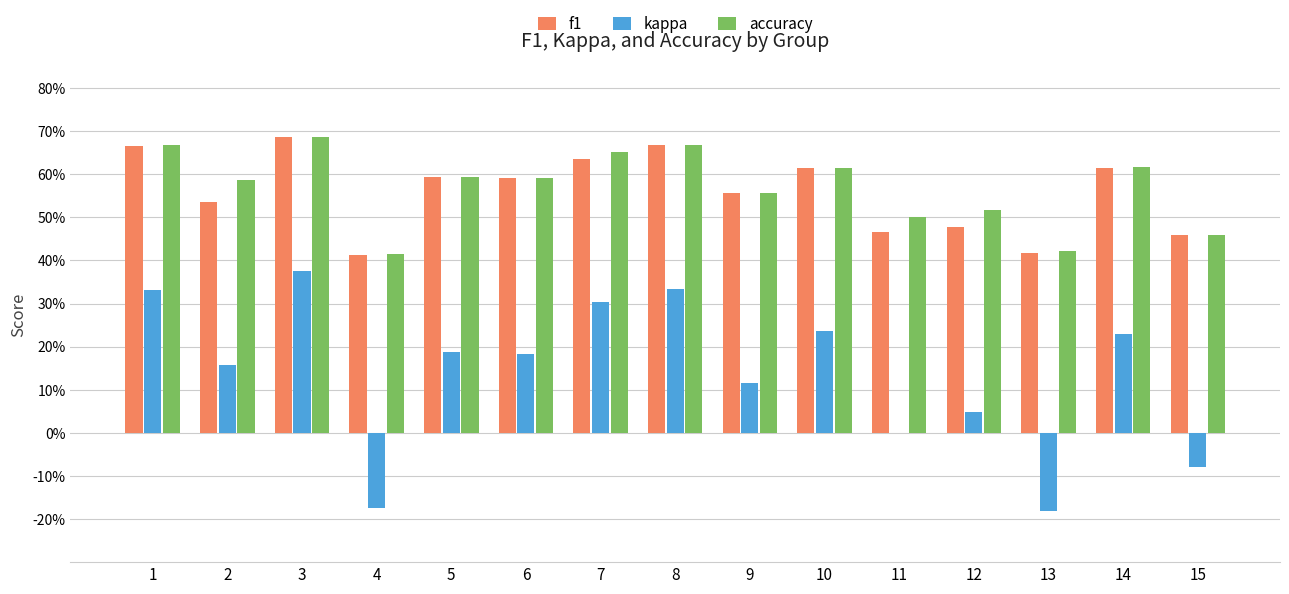

What are all the series names shown in the legend?

f1, kappa, accuracy